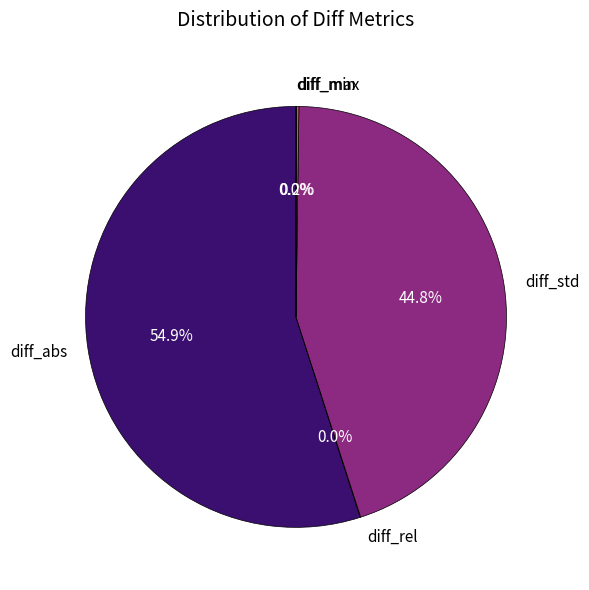

What portion of the pie excludes diff_std?

55.2%